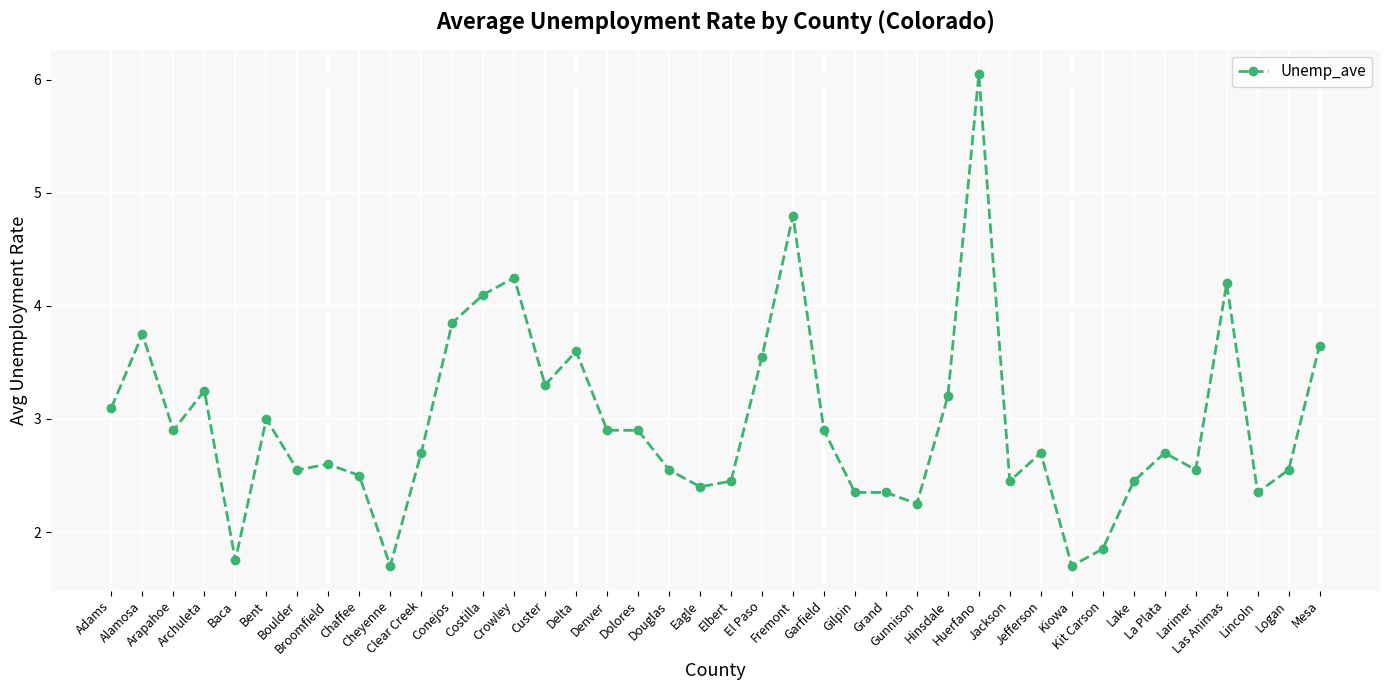

What is the minimum value shown in the chart?

1.7